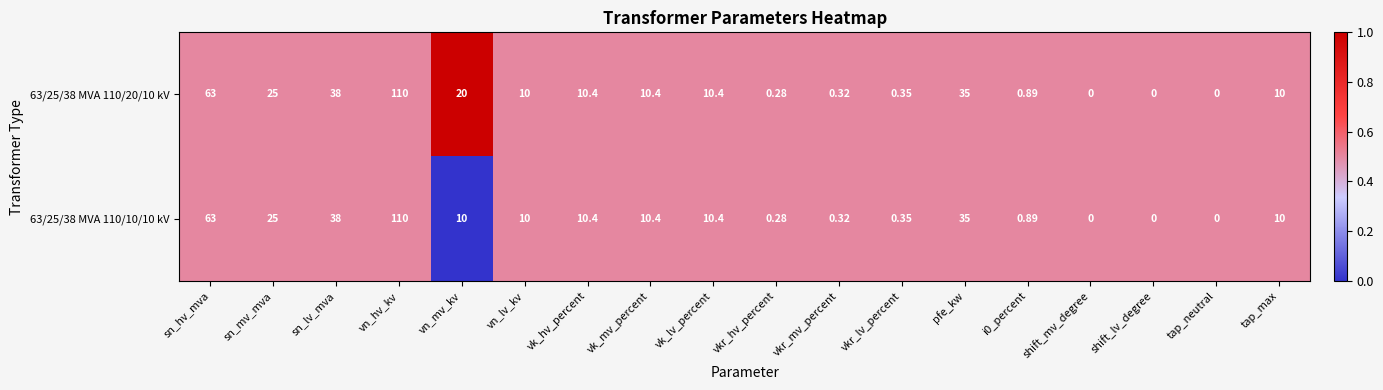

Where is 63/25/38 MVA 110/10/10 kV nearest to the value 55?

sn_hv_mva